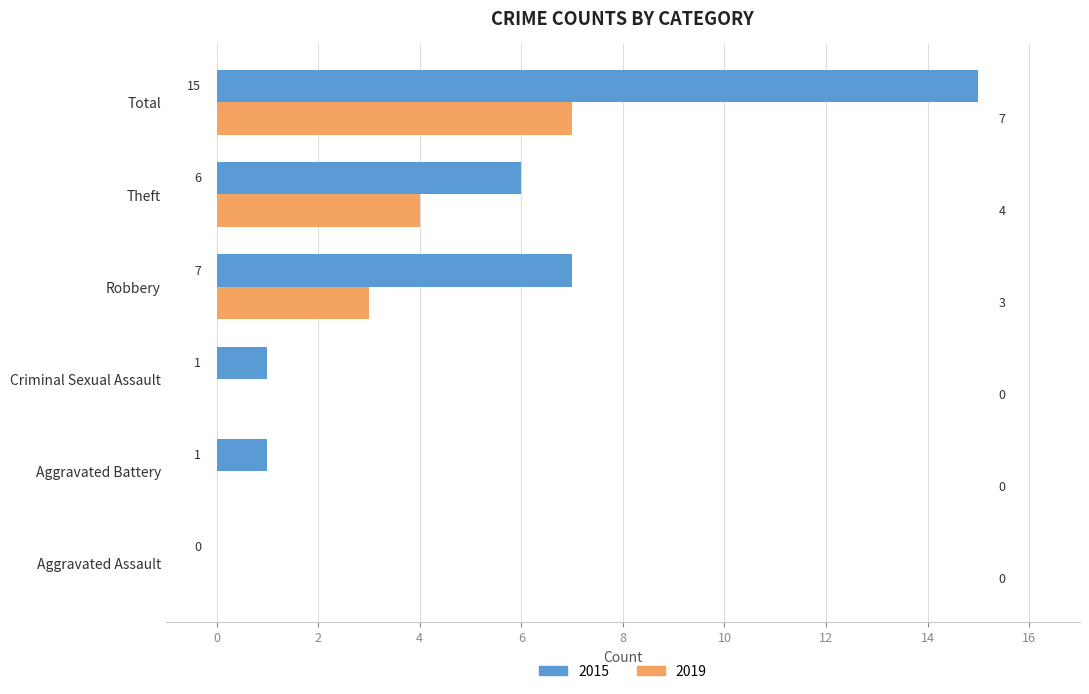

How many 2019 values are between 0 and 4?

5